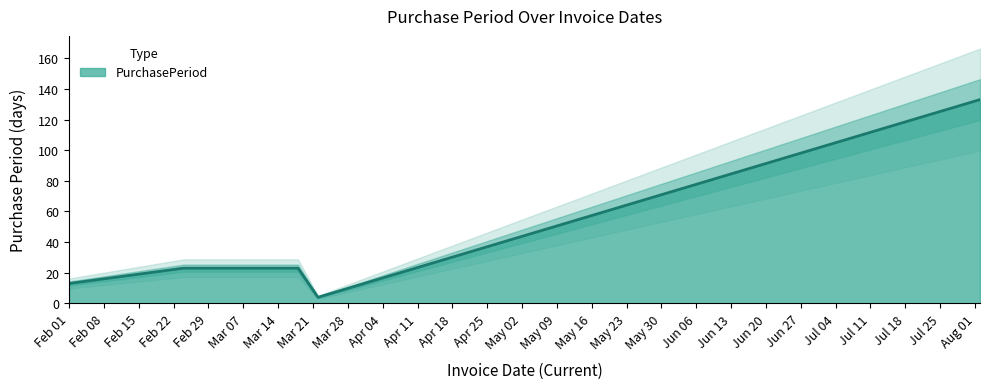

What is the sum of all values?

196